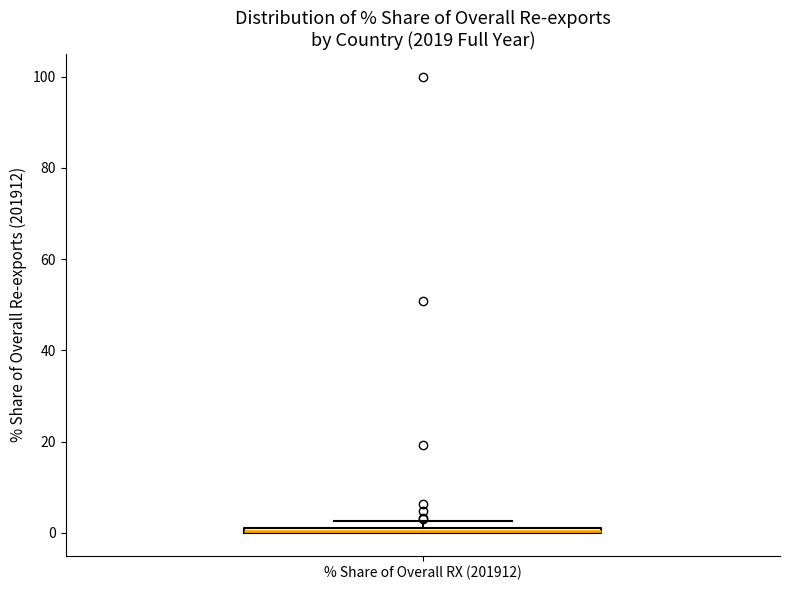

Where is the lower edge of the box for % Share of Overall RX (201912) on the y-axis? The values are not printed on the chart, so give them approximately, as read against the axis.

0